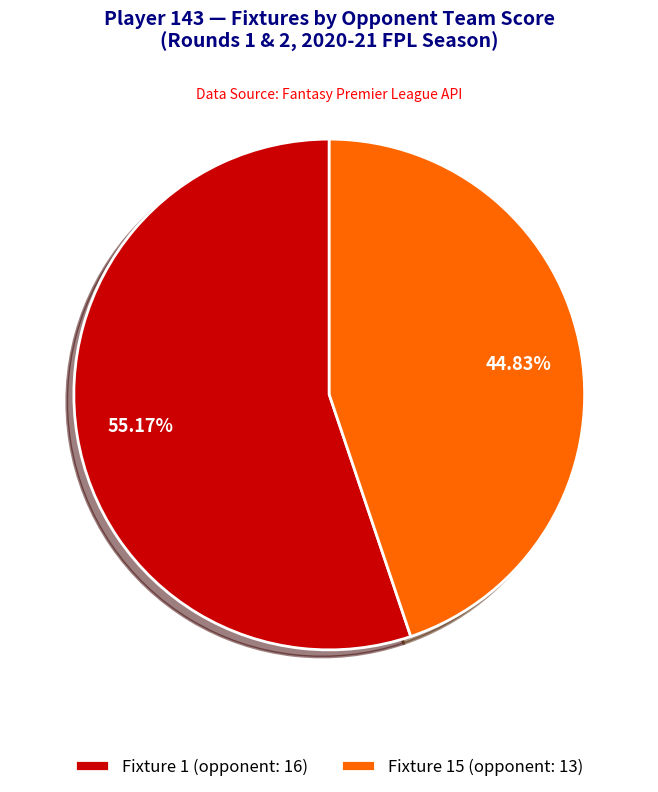

Which category accounts for the majority?

Fixture 1 (opponent: 16)